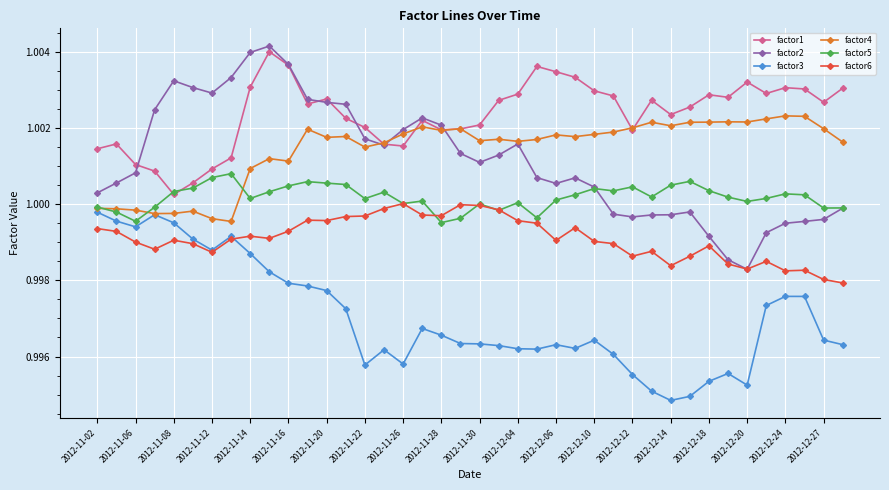

True or false: factor2 has more than 0 interior local peaks.

True